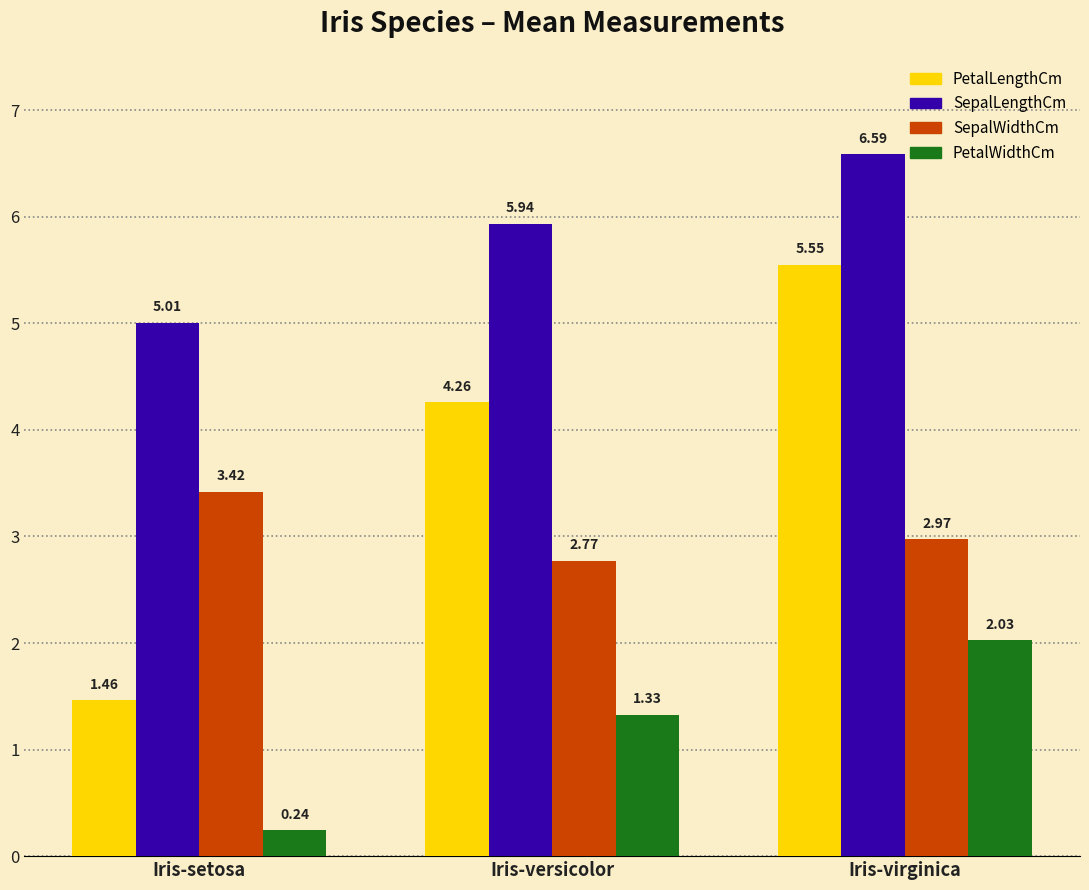

Rank the series at Iris-versicolor from highest to lowest value.

SepalLengthCm, PetalLengthCm, SepalWidthCm, PetalWidthCm